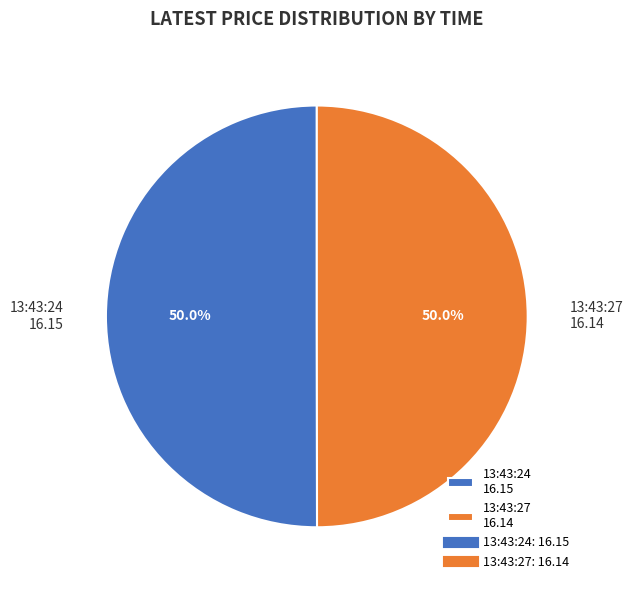

Approximately how many times larger is the value at 13:43:27 16.14 compared to 13:43:24 16.15?

1.0